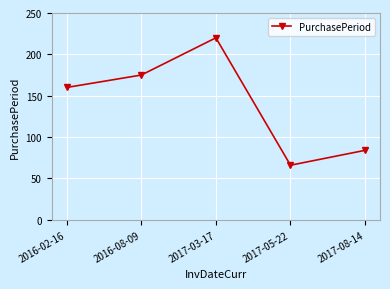

What is the sum of all values?

705